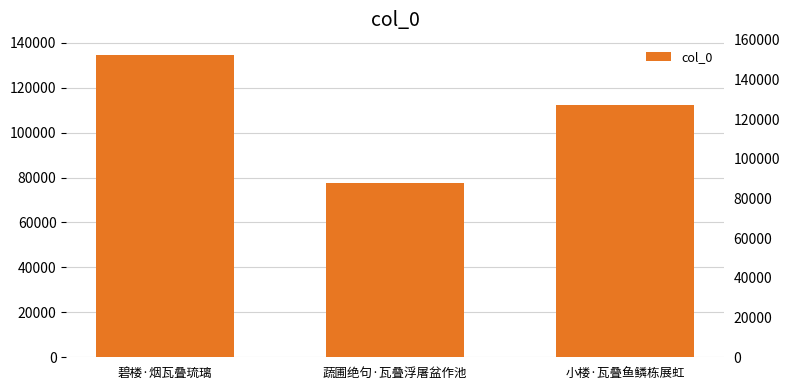

What is the greatest value displayed?

134532